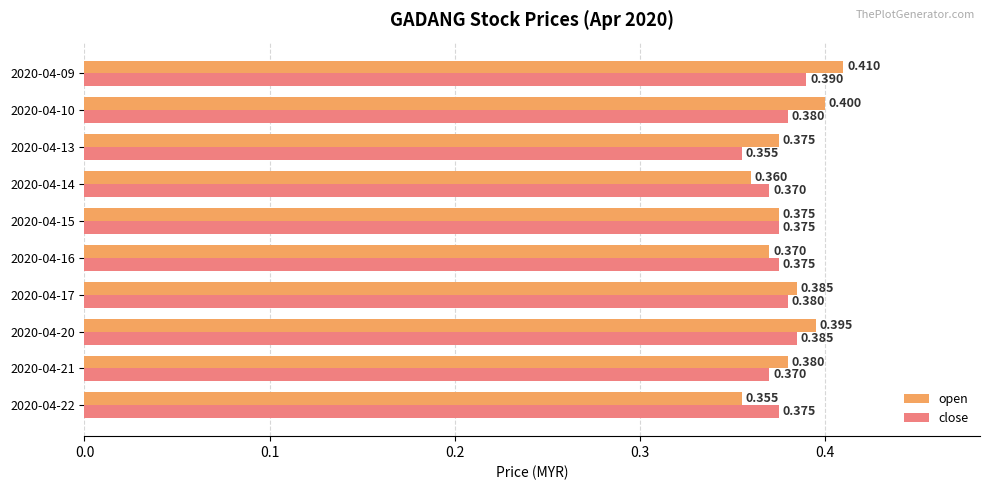

How many series are shown in this chart?

2